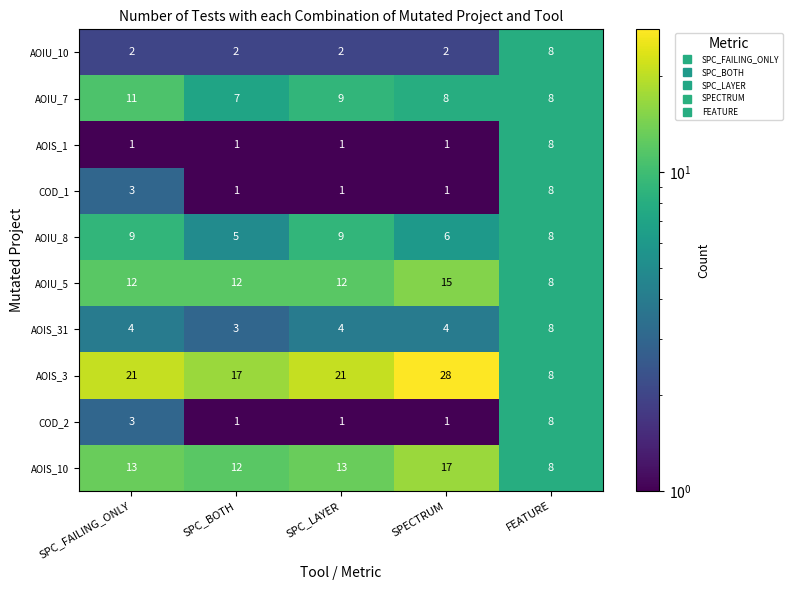

What is the difference between the highest and lowest values at SPC_BOTH?

16